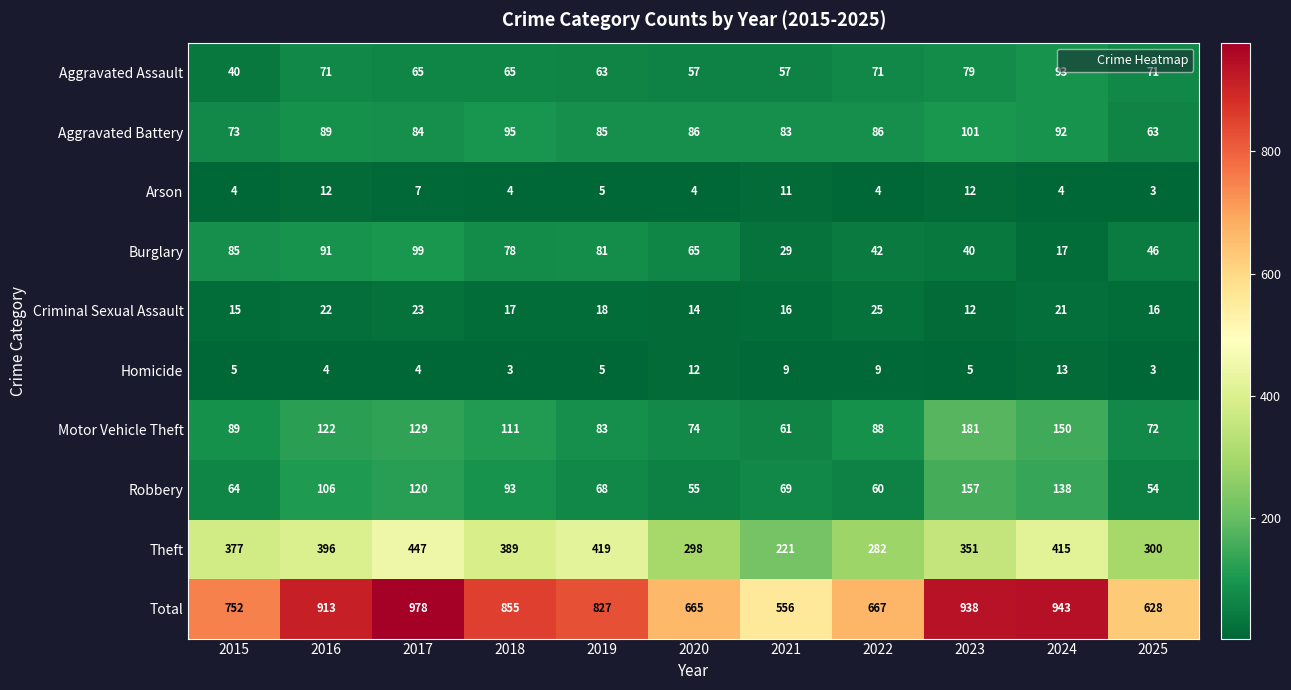

Which series changed the most between 2020 and 2021?

Total